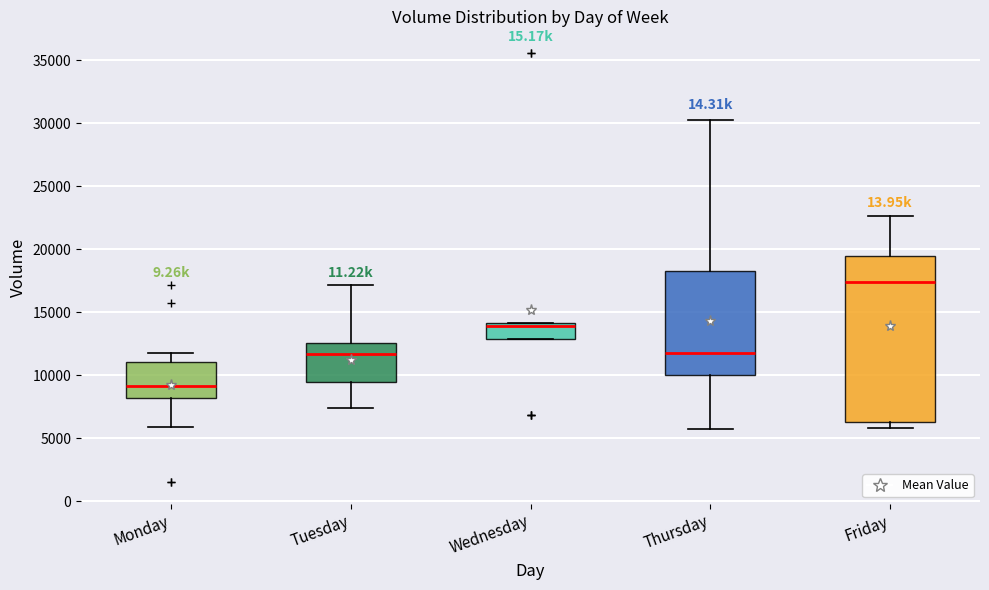

Reading left to right, transcribe this box plot: for each box, give where its median line is, the range the box spans, and where its two whiskers end, as read against the y-axis. The values are not printed on the chart, so give them approximately, as read against the axis.

Monday: median 9000, box 8000 to 11000, whiskers 6000 to 12000
Tuesday: median 11500, box 9500 to 12500, whiskers 7500 to 17000
Wednesday: median 14000 (just below the box's upper edge), box 13000 to 14000, whiskers 13000 to 14000
Thursday: median 12000, box 10000 to 18500, whiskers 5500 to 30500
Friday: median 17500, box 6500 to 19500, whiskers 6000 to 22500